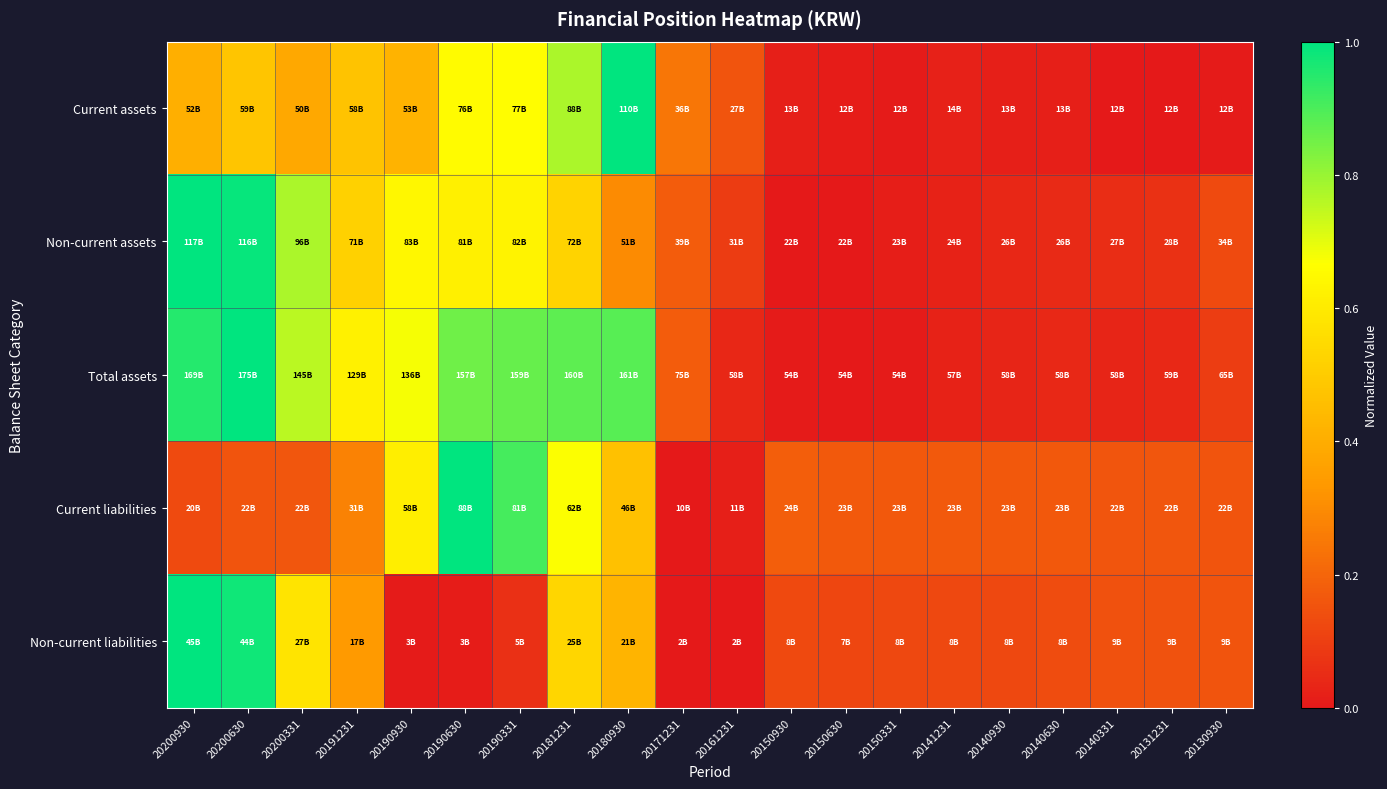

Reading right to left, what are all the values shown in this chart?

Current assets: 20130930=0.0	20131231=0.0	20140331=0.0	20140630=0.0	20140930=0.0	20141231=0.0	20150331=0.0	20150630=0.0	20150930=0.0	20161231=0.2	20171231=0.2	20180930=1.0	20181231=0.8	20190331=0.7	20190630=0.7	20190930=0.4	20191231=0.5	20200331=0.4	20200630=0.5	20200930=0.4
Non-current assets: 20130930=0.1	20131231=0.1	20140331=0.1	20140630=0.0	20140930=0.0	20141231=0.0	20150331=0.0	20150630=0.0	20150930=0.0	20161231=0.1	20171231=0.2	20180930=0.3	20181231=0.5	20190331=0.6	20190630=0.6	20190930=0.6	20191231=0.5	20200331=0.8	20200630=1.0	20200930=1.0
Total assets: 20130930=0.1	20131231=0.0	20140331=0.0	20140630=0.0	20140930=0.0	20141231=0.0	20150331=0.0	20150630=0.0	20150930=0.0	20161231=0.0	20171231=0.2	20180930=0.9	20181231=0.9	20190331=0.9	20190630=0.9	20190930=0.7	20191231=0.6	20200331=0.8	20200630=1.0	20200930=0.9
Current liabilities: 20130930=0.2	20131231=0.2	20140331=0.2	20140630=0.2	20140930=0.2	20141231=0.2	20150331=0.2	20150630=0.2	20150930=0.2	20161231=0.0	20171231=0.0	20180930=0.5	20181231=0.7	20190331=0.9	20190630=1.0	20190930=0.6	20191231=0.3	20200331=0.2	20200630=0.2	20200930=0.1
Non-current liabilities: 20130930=0.2	20131231=0.1	20140331=0.1	20140630=0.1	20140930=0.1	20141231=0.1	20150331=0.1	20150630=0.1	20150930=0.1	20161231=0.0	20171231=0.0	20180930=0.4	20181231=0.5	20190331=0.1	20190630=0.0	20190930=0.0	20191231=0.3	20200331=0.6	20200630=1.0	20200930=1.0